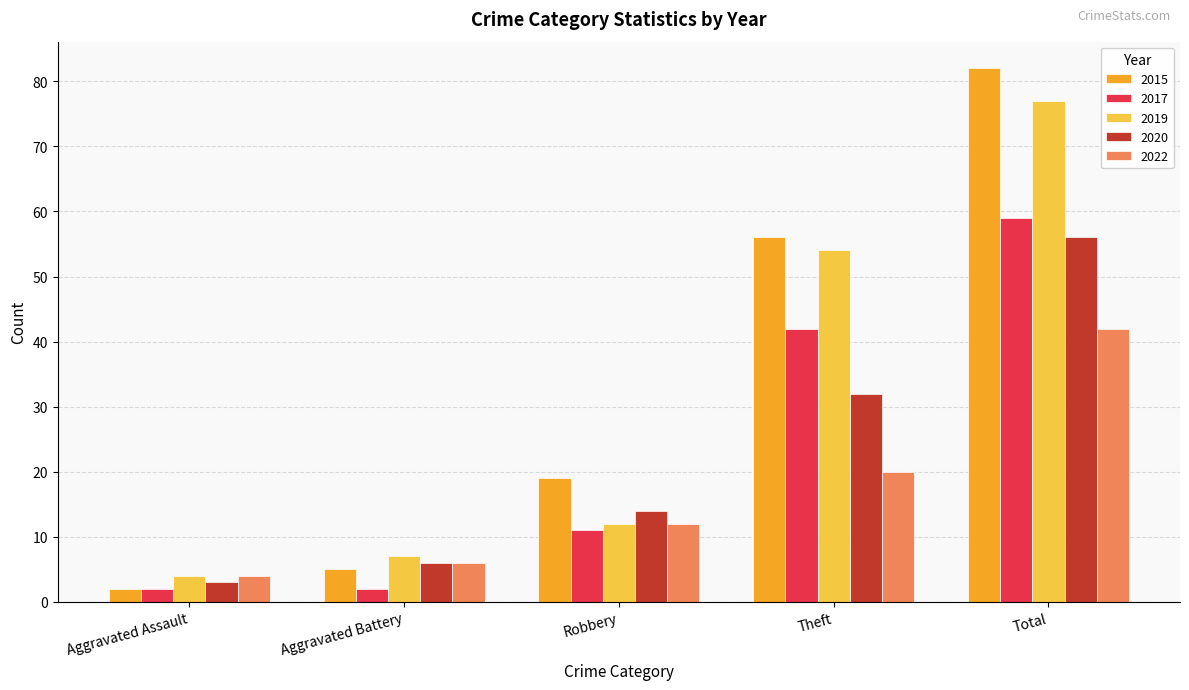

What is the difference between the highest and lowest values at Theft?

36